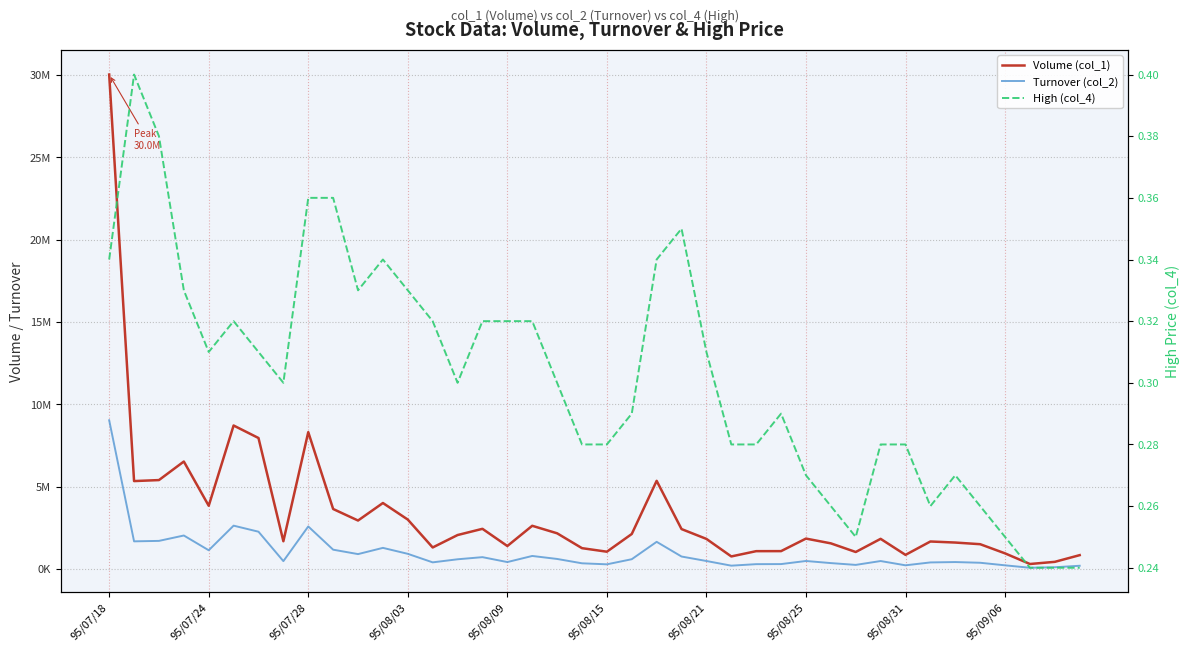

The Turnover (col_2) series shows 177788.7 at 29. True or false?

False